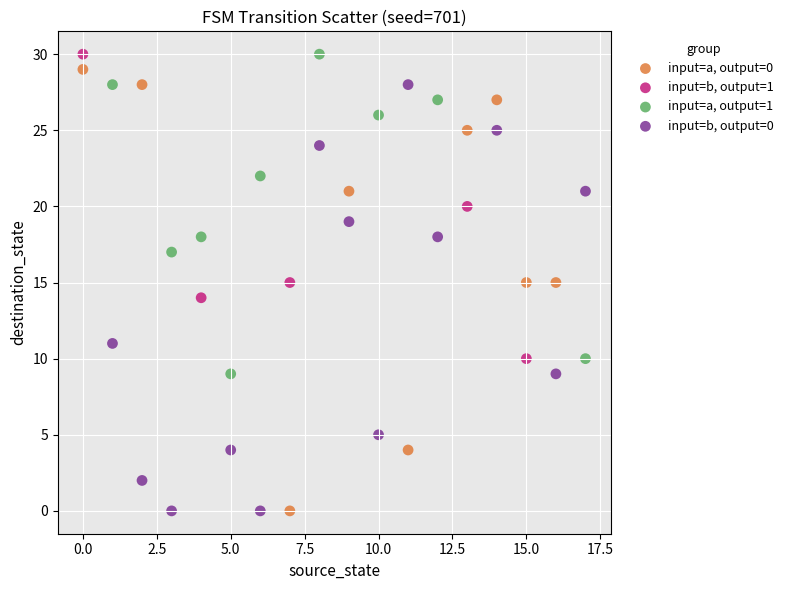

What are all the series names shown in the legend?

input=a, output=0, input=b, output=1, input=a, output=1, input=b, output=0